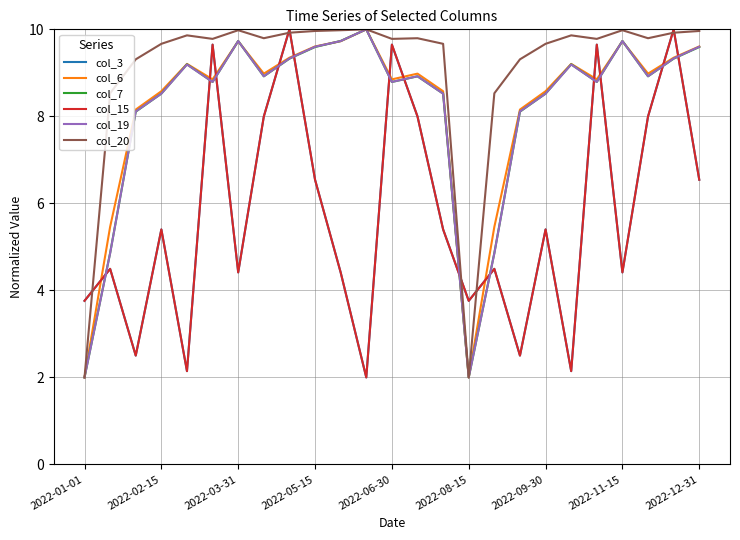

Does the chart have visible grid lines?

Yes